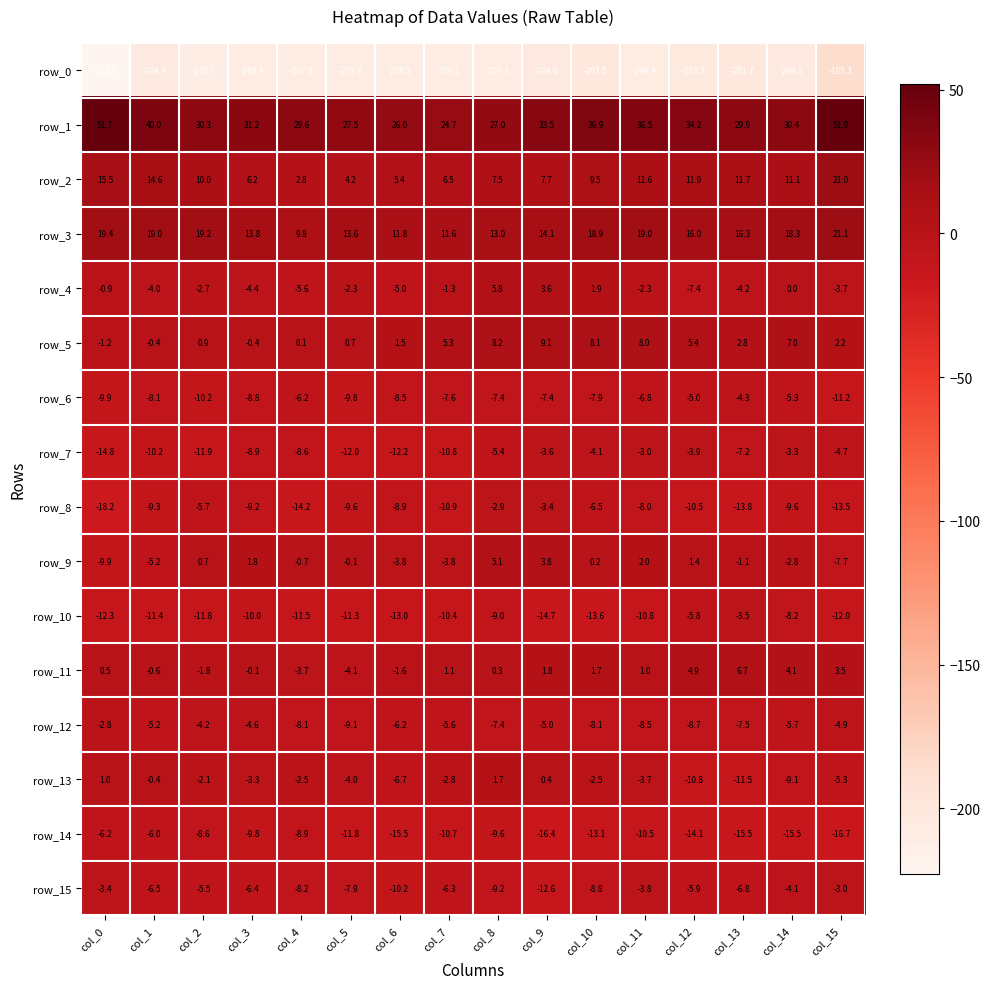

Reading right to left, extract all data points from this chart.

row_0: col_15=-185.3	col_14=-204.2	col_13=-201.7	col_12=-203.2	col_11=-206.4	col_10=-201.5	col_9=-204.0	col_8=-207.3	col_7=-206.1	col_6=-208.3	col_5=-207.6	col_4=-207.3	col_3=-208.4	col_2=-210.7	col_1=-204.4	col_0=-222.8
row_1: col_15=51.9	col_14=30.4	col_13=29.9	col_12=34.2	col_11=36.5	col_10=36.9	col_9=33.5	col_8=27.0	col_7=24.7	col_6=26.0	col_5=27.5	col_4=29.6	col_3=31.2	col_2=30.3	col_1=40.0	col_0=51.7
row_2: col_15=21.0	col_14=11.1	col_13=11.7	col_12=11.9	col_11=11.6	col_10=9.5	col_9=7.7	col_8=7.5	col_7=6.5	col_6=5.4	col_5=4.2	col_4=2.8	col_3=6.2	col_2=10.0	col_1=14.6	col_0=15.5
row_3: col_15=21.1	col_14=18.3	col_13=16.3	col_12=16.0	col_11=19.0	col_10=18.9	col_9=14.1	col_8=13.0	col_7=11.6	col_6=11.8	col_5=13.6	col_4=9.8	col_3=13.8	col_2=19.2	col_1=19.0	col_0=19.4
row_4: col_15=-3.7	col_14=0.0	col_13=-4.2	col_12=-7.4	col_11=-2.3	col_10=1.9	col_9=3.6	col_8=5.8	col_7=-1.3	col_6=-5.0	col_5=-2.3	col_4=-5.6	col_3=-4.4	col_2=-2.7	col_1=-4.0	col_0=-0.9
row_5: col_15=2.2	col_14=7.0	col_13=2.8	col_12=5.4	col_11=8.0	col_10=8.1	col_9=9.1	col_8=8.2	col_7=5.3	col_6=1.5	col_5=0.7	col_4=0.1	col_3=-0.4	col_2=0.9	col_1=-0.4	col_0=-1.2
row_6: col_15=-11.2	col_14=-5.3	col_13=-4.3	col_12=-5.0	col_11=-6.8	col_10=-7.9	col_9=-7.4	col_8=-7.4	col_7=-7.6	col_6=-8.5	col_5=-9.8	col_4=-6.2	col_3=-8.8	col_2=-10.2	col_1=-8.1	col_0=-9.9
row_7: col_15=-4.7	col_14=-3.3	col_13=-7.2	col_12=-3.9	col_11=-3.0	col_10=-4.1	col_9=-3.6	col_8=-5.4	col_7=-10.8	col_6=-12.2	col_5=-12.0	col_4=-8.6	col_3=-8.9	col_2=-11.9	col_1=-10.2	col_0=-14.8
row_8: col_15=-13.5	col_14=-9.6	col_13=-13.8	col_12=-10.5	col_11=-8.0	col_10=-6.5	col_9=-3.4	col_8=-2.9	col_7=-10.9	col_6=-8.9	col_5=-9.6	col_4=-14.2	col_3=-9.2	col_2=-5.7	col_1=-9.3	col_0=-18.2
row_9: col_15=-7.7	col_14=-2.8	col_13=-1.1	col_12=1.4	col_11=2.0	col_10=0.2	col_9=3.8	col_8=5.1	col_7=-3.8	col_6=-3.8	col_5=-0.1	col_4=-0.7	col_3=1.8	col_2=0.7	col_1=-5.2	col_0=-9.9
row_10: col_15=-12.0	col_14=-8.2	col_13=-3.5	col_12=-5.8	col_11=-10.8	col_10=-13.6	col_9=-14.7	col_8=-9.0	col_7=-10.4	col_6=-13.0	col_5=-11.3	col_4=-11.5	col_3=-10.0	col_2=-11.8	col_1=-11.4	col_0=-12.3
row_11: col_15=3.5	col_14=4.1	col_13=6.7	col_12=4.9	col_11=1.0	col_10=1.7	col_9=1.8	col_8=0.3	col_7=1.1	col_6=-1.6	col_5=-4.1	col_4=-3.7	col_3=-0.1	col_2=-1.8	col_1=-0.6	col_0=0.5
row_12: col_15=-4.9	col_14=-5.7	col_13=-7.5	col_12=-8.7	col_11=-8.5	col_10=-8.1	col_9=-5.0	col_8=-7.4	col_7=-5.6	col_6=-6.2	col_5=-9.1	col_4=-8.1	col_3=-4.6	col_2=-4.2	col_1=-5.2	col_0=-2.8
row_13: col_15=-5.3	col_14=-9.1	col_13=-11.5	col_12=-10.8	col_11=-3.7	col_10=-2.5	col_9=0.4	col_8=1.7	col_7=-2.8	col_6=-6.7	col_5=-4.0	col_4=-2.5	col_3=-3.3	col_2=-2.1	col_1=-0.4	col_0=1.0
row_14: col_15=-16.7	col_14=-15.5	col_13=-15.5	col_12=-14.1	col_11=-10.5	col_10=-13.1	col_9=-16.4	col_8=-9.6	col_7=-10.7	col_6=-15.5	col_5=-11.8	col_4=-8.9	col_3=-9.8	col_2=-8.6	col_1=-6.0	col_0=-6.2
row_15: col_15=-3.0	col_14=-4.1	col_13=-6.8	col_12=-5.9	col_11=-3.8	col_10=-8.8	col_9=-12.6	col_8=-9.2	col_7=-6.3	col_6=-10.2	col_5=-7.9	col_4=-8.2	col_3=-6.4	col_2=-5.5	col_1=-6.5	col_0=-3.4